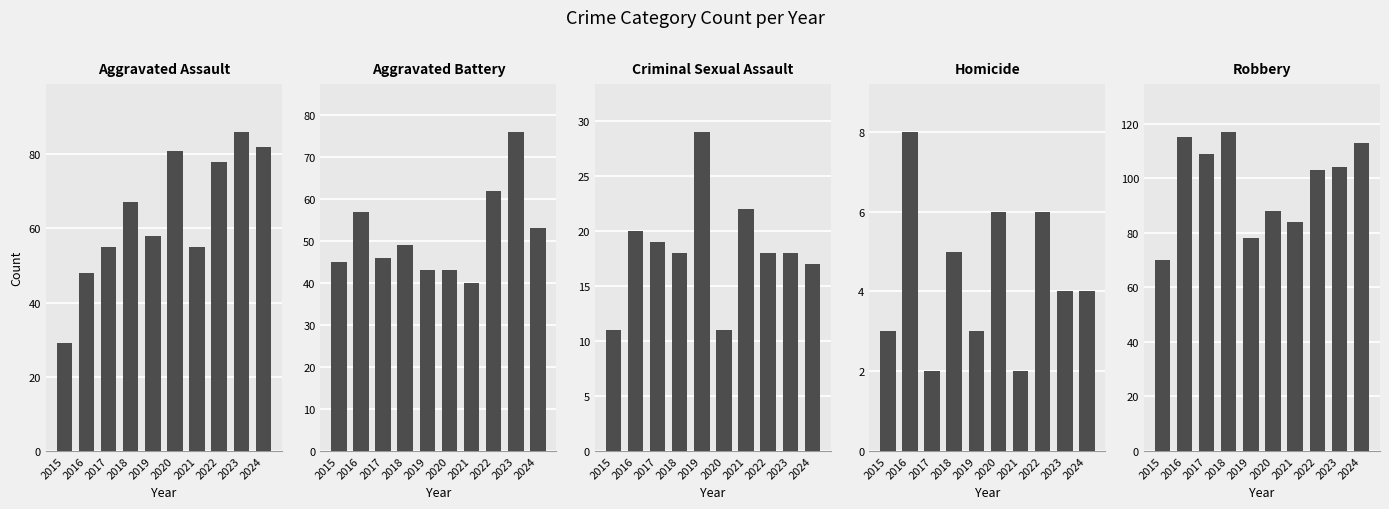

At which label does Aggravated Assault first exceed 67?

2020